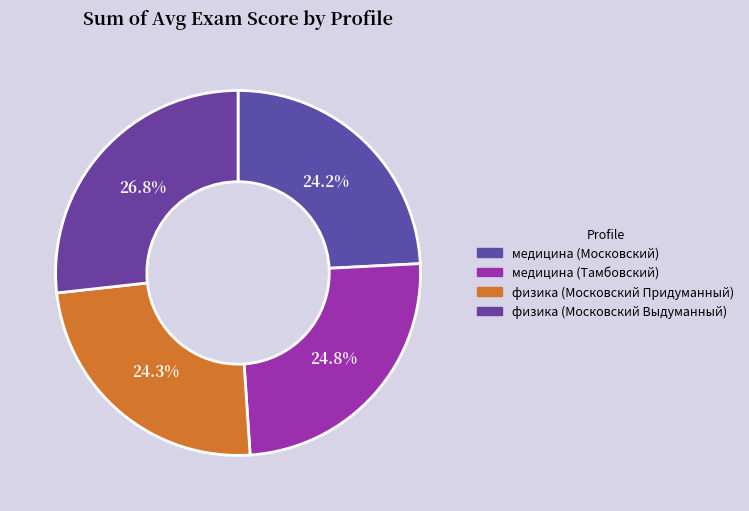

What is the ratio of the value at физика (Московский Выдуманный) to the value at медицина (Тамбовский)?

1.1